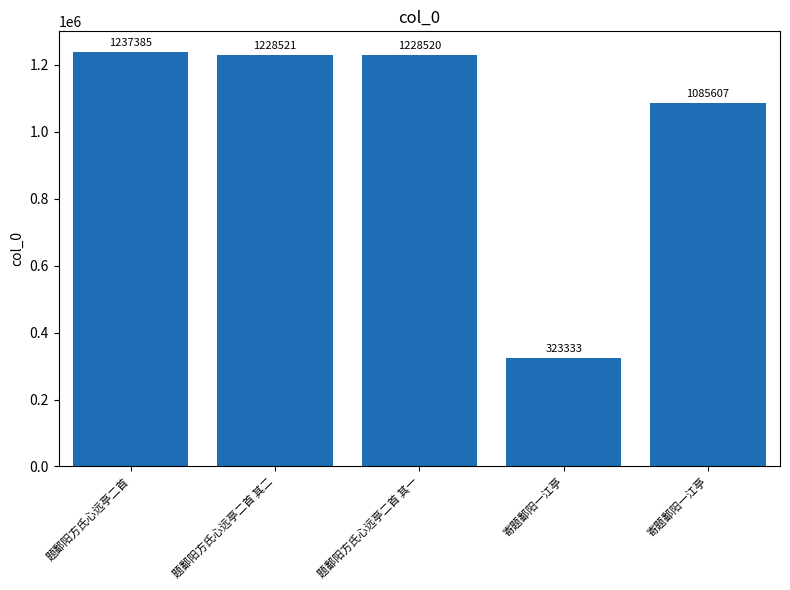

Rank the categories by value from highest to lowest.

题鄱阳方氏心远亭二首, 题鄱阳方氏心远亭二首 其二, 题鄱阳方氏心远亭二首 其一, 寄题鄱阳一江亭, 寄题鄱阳一江亭